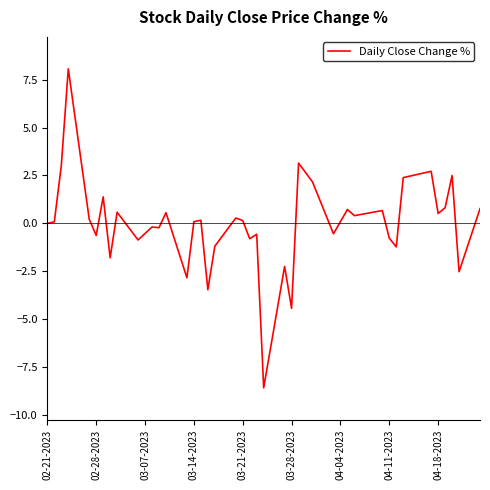

What is the maximum value shown in the chart?

8.1